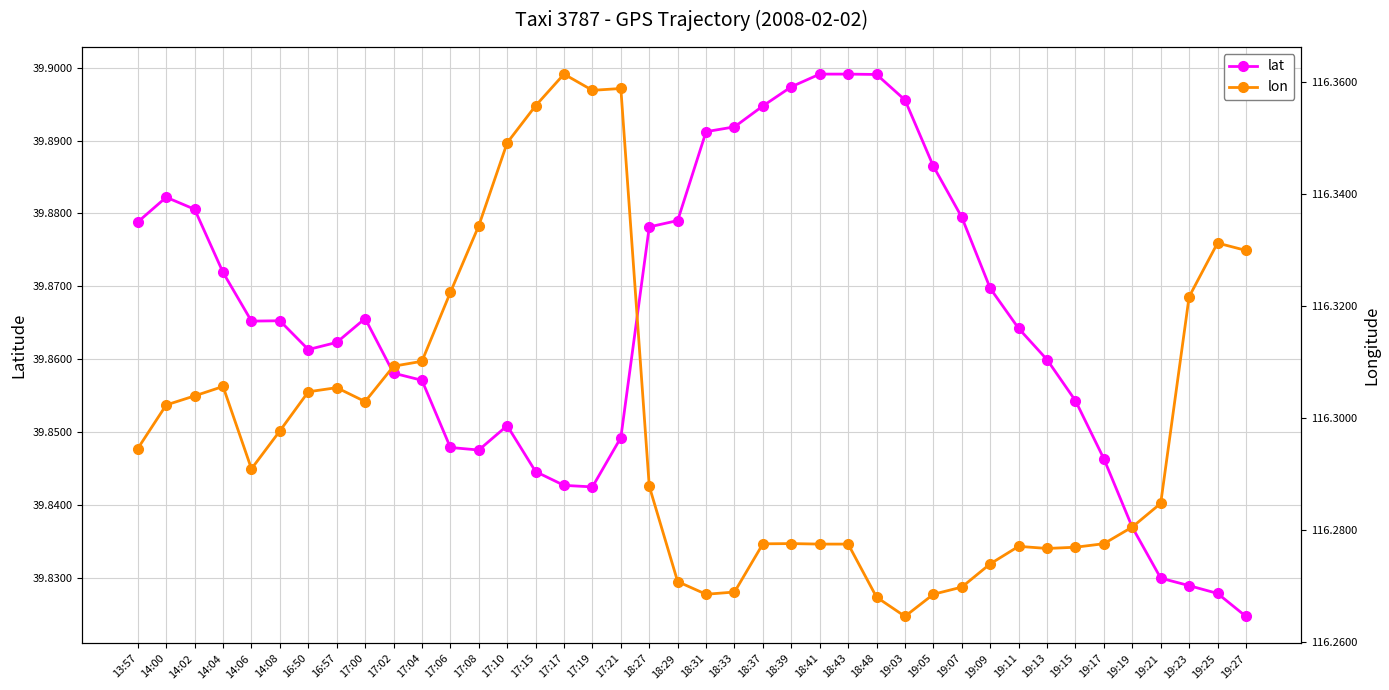

Reading right to left, what are all the values shown in this chart?

lat: 39.8	39.8	39.8	39.8	39.8	39.8	39.9	39.9	39.9	39.9	39.9	39.9	39.9	39.9	39.9	39.9	39.9	39.9	39.9	39.9	39.9	39.9	39.8	39.8	39.8	39.8	39.9	39.8	39.8	39.9	39.9	39.9	39.9	39.9	39.9	39.9	39.9	39.9	39.9	39.9
lon: 116.3	116.3	116.3	116.3	116.3	116.3	116.3	116.3	116.3	116.3	116.3	116.3	116.3	116.3	116.3	116.3	116.3	116.3	116.3	116.3	116.3	116.3	116.4	116.4	116.4	116.4	116.3	116.3	116.3	116.3	116.3	116.3	116.3	116.3	116.3	116.3	116.3	116.3	116.3	116.3